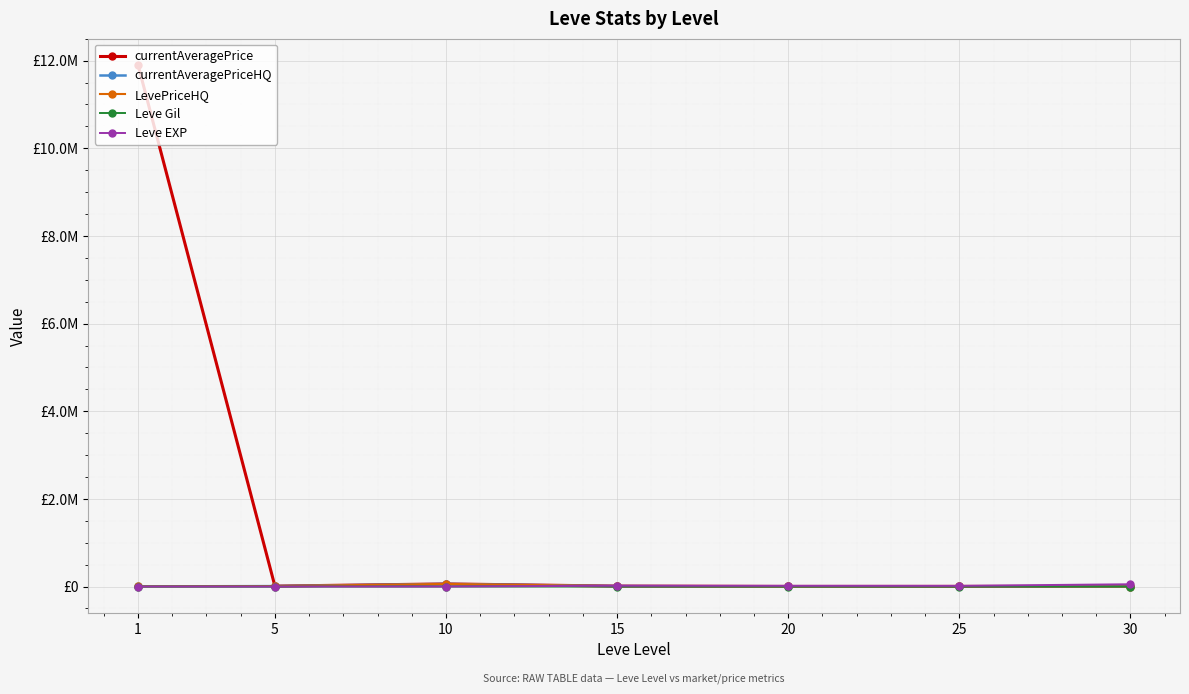

Is this an area chart (filled region under the line)?

No